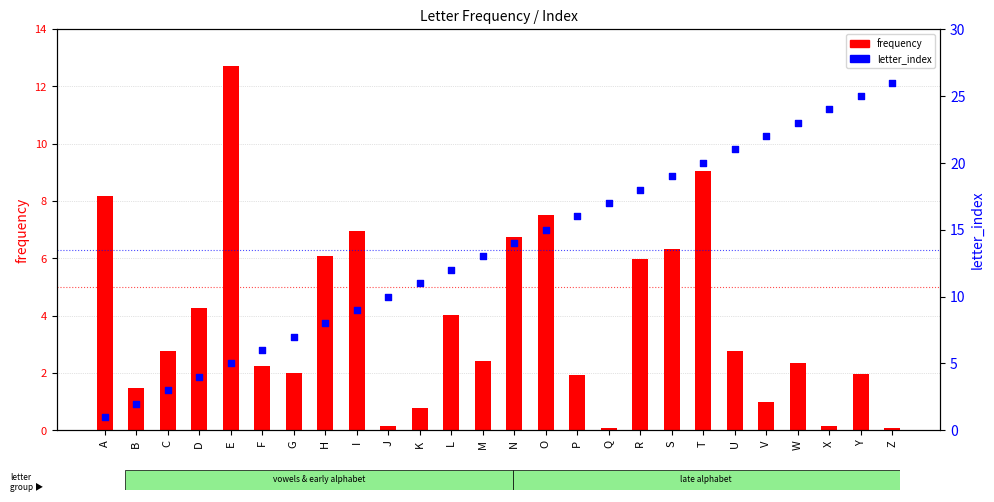

What is the total value across all series at M?

15.4